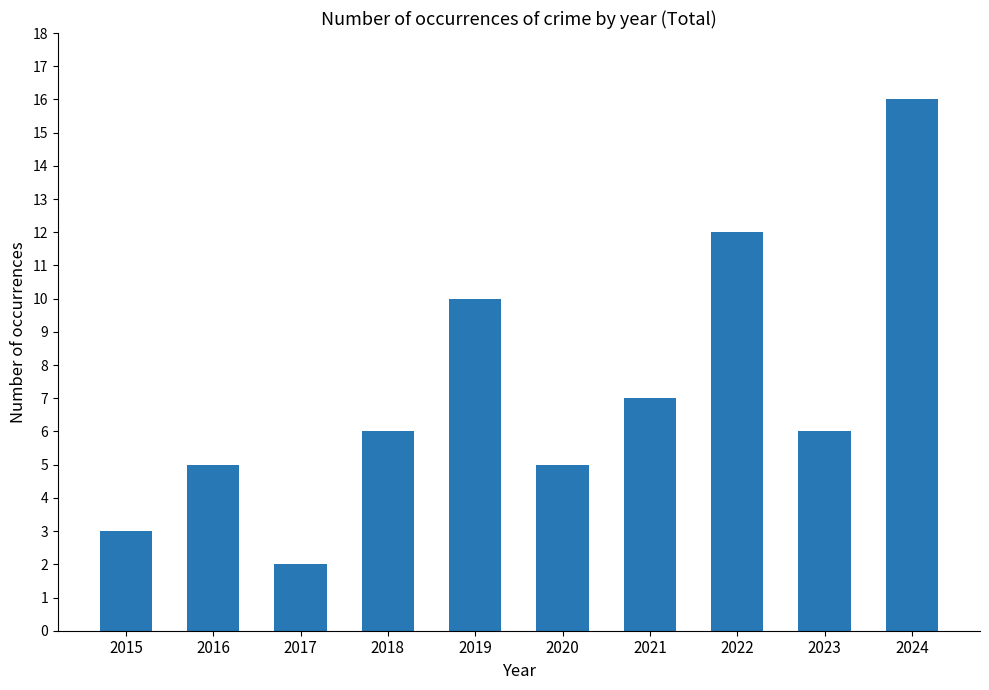

What is the value of the 5th bar from the left?

10